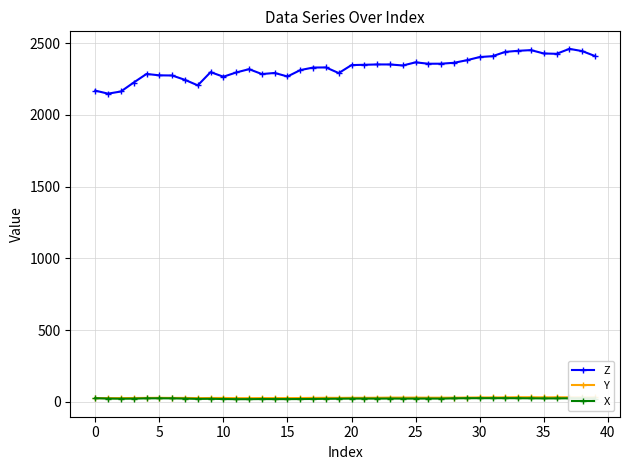

What is the greatest value displayed?

2460.7